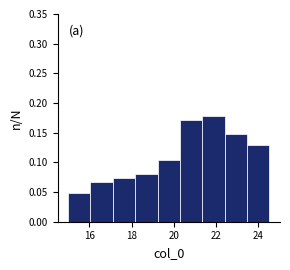

Reading left to right, transcribe this chart: for each bar, give the range it covers on the x-axis and its height. Neither the bar edges nor the heights are printed on the chart, so give them approximately, as read against the axes.

15.0 to 16.0: 0.050
16.0 to 17.2: 0.065
17.2 to 18.2: 0.075
18.2 to 19.2: 0.080
19.2 to 20.2: 0.105
20.2 to 21.4: 0.170
21.4 to 22.4: 0.180
22.4 to 23.4: 0.145
23.4 to 24.6: 0.130